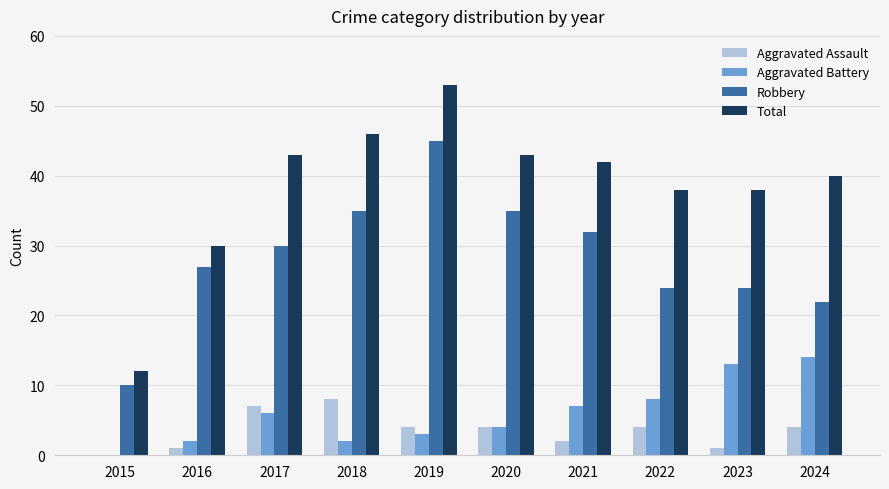

The value of Aggravated Assault at 2024 is 4. True or false?

True